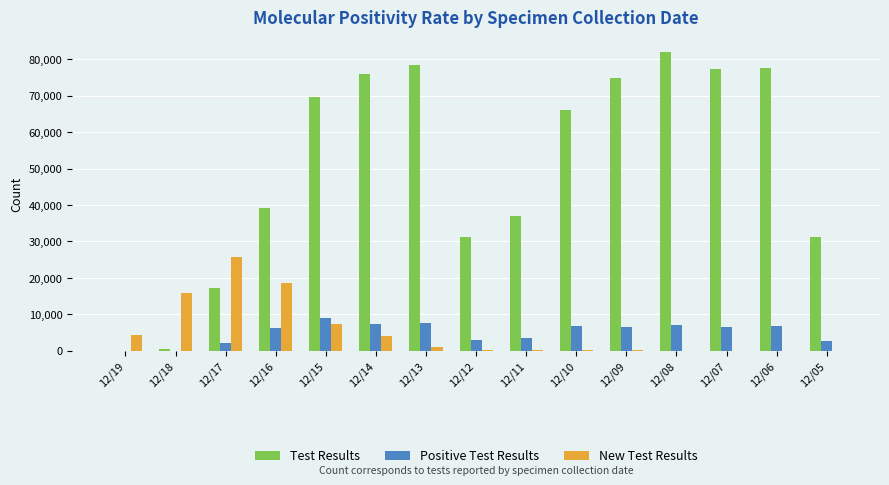

What is the sum of all New Test Results values?

77952